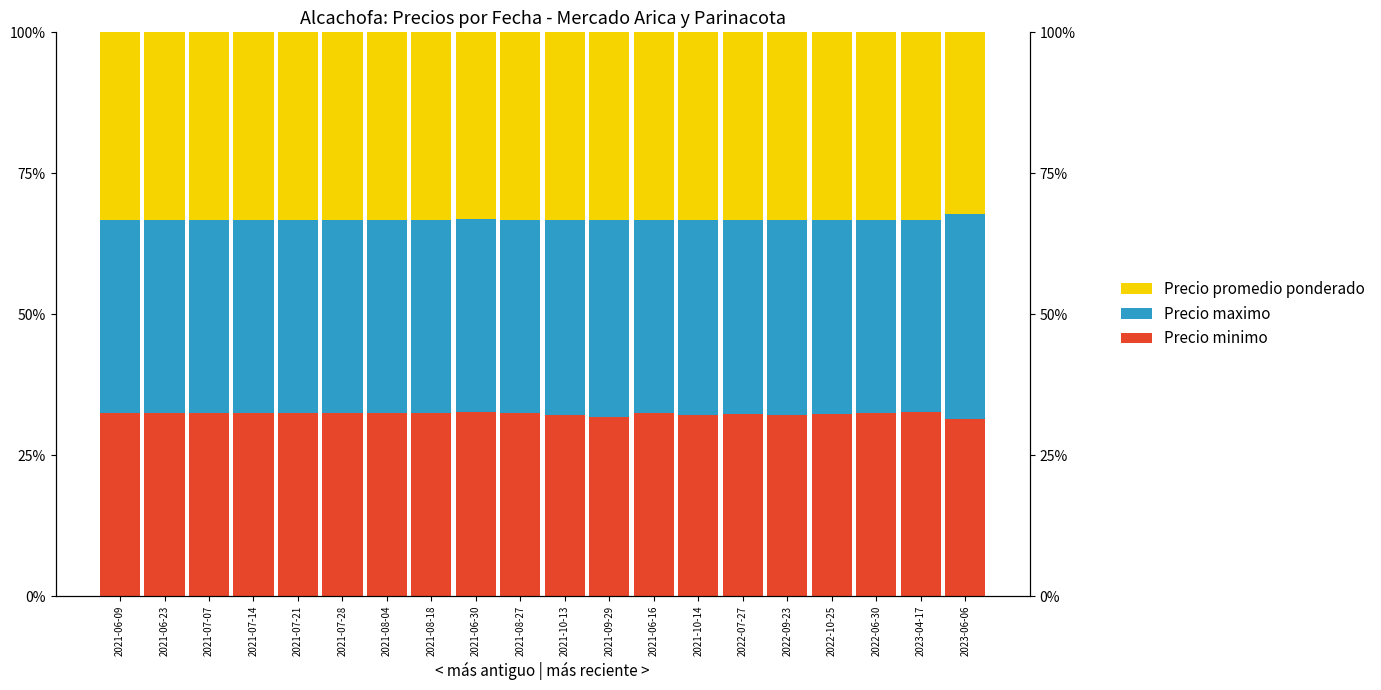

Rank the categories by Precio promedio ponderado value from highest to lowest.

2021-06-09, 2021-06-23, 2021-07-07, 2021-07-14, 2021-07-21, 2021-07-28, 2021-08-04, 2021-08-18, 2021-08-27, 2021-10-13, 2021-09-29, 2021-06-16, 2021-10-14, 2022-07-27, 2022-09-23, 2022-10-25, 2022-06-30, 2023-04-17, 2021-06-30, 2023-06-06